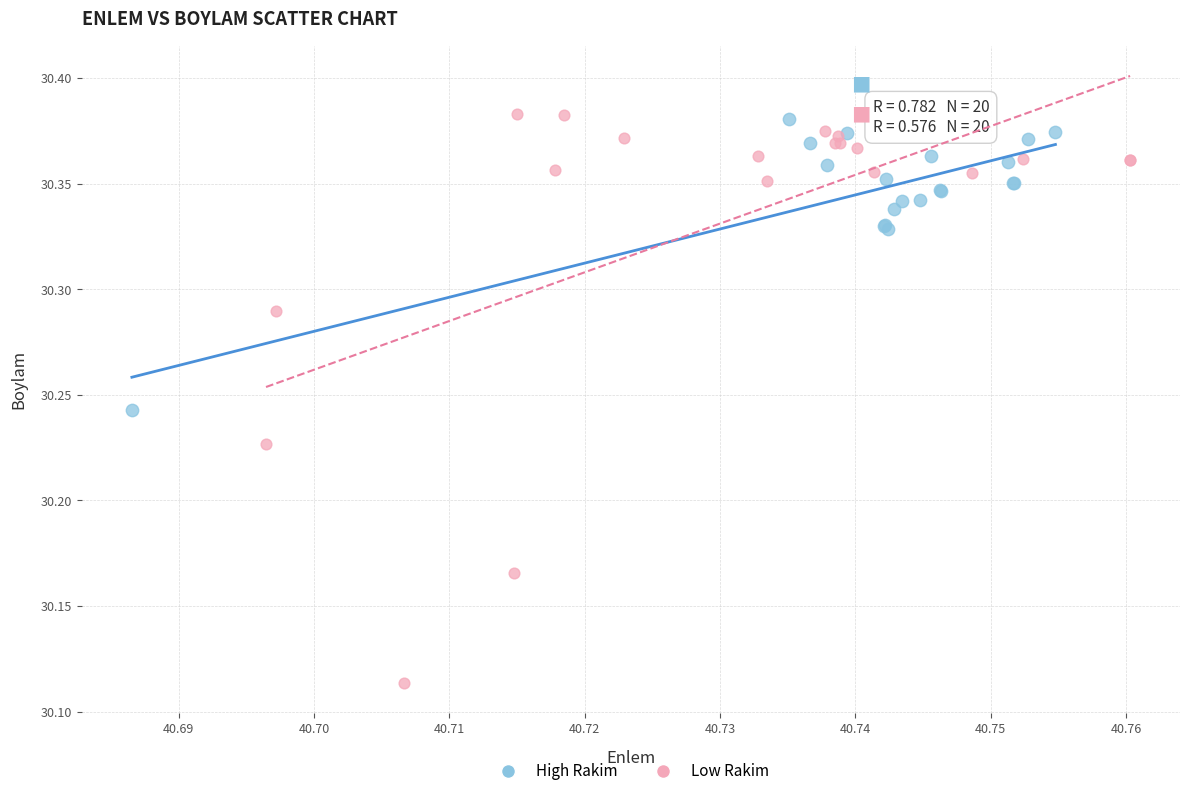

Which series contains the lowest Y value?

Low Rakim